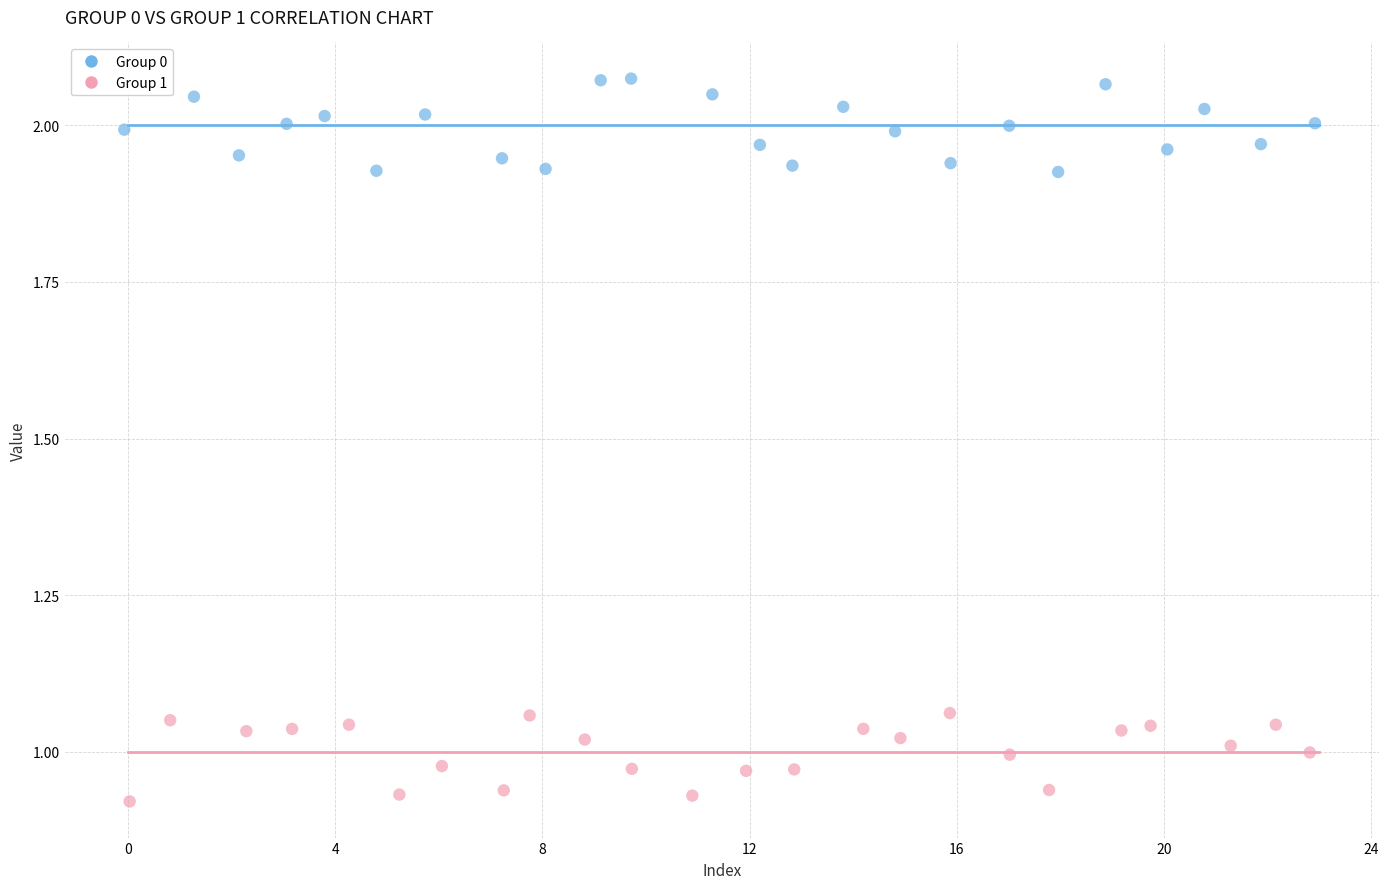

Which series reaches the minimum Y coordinate?

Group 1